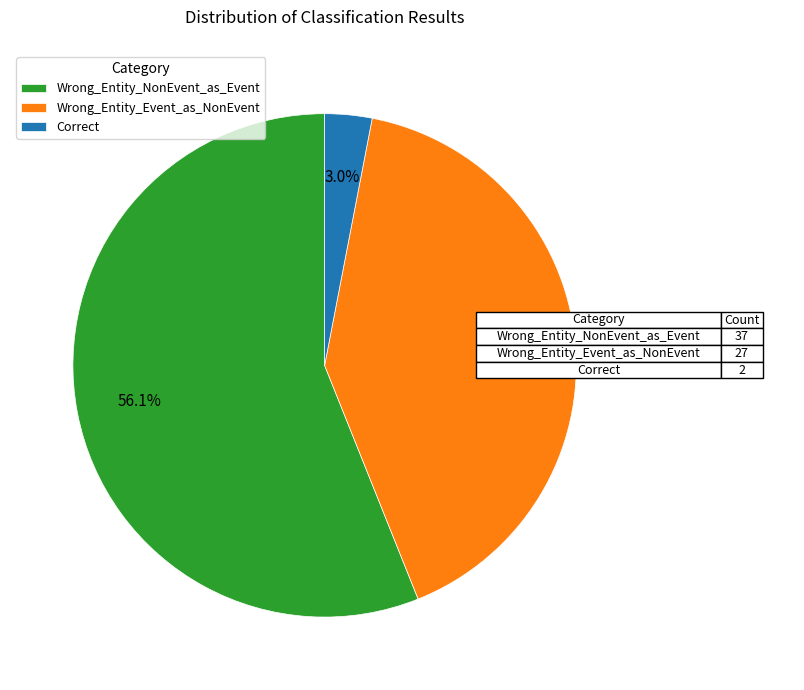

True or false: Correct accounts for 3% of the total.

True